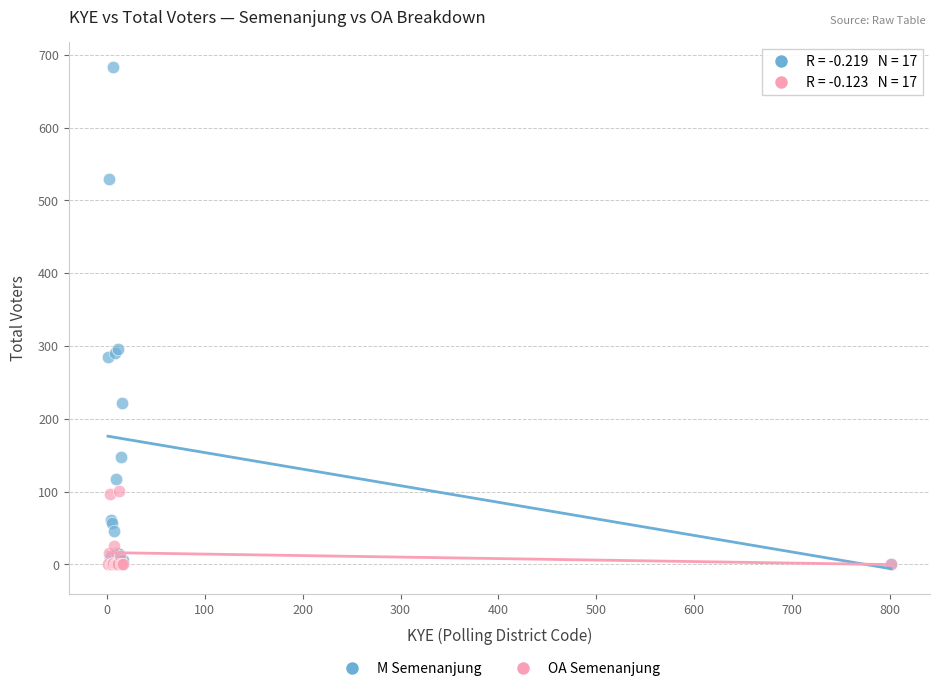

What are all the series names shown in the legend?

M Semenanjung, OA Semenanjung